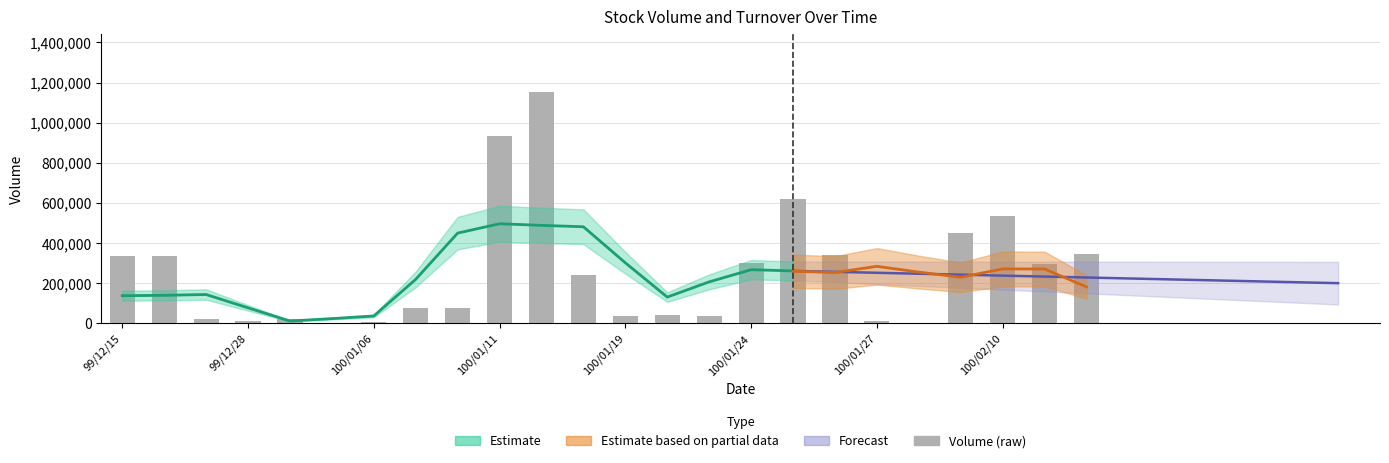

What is the difference between the maximum and minimum values?

1152000